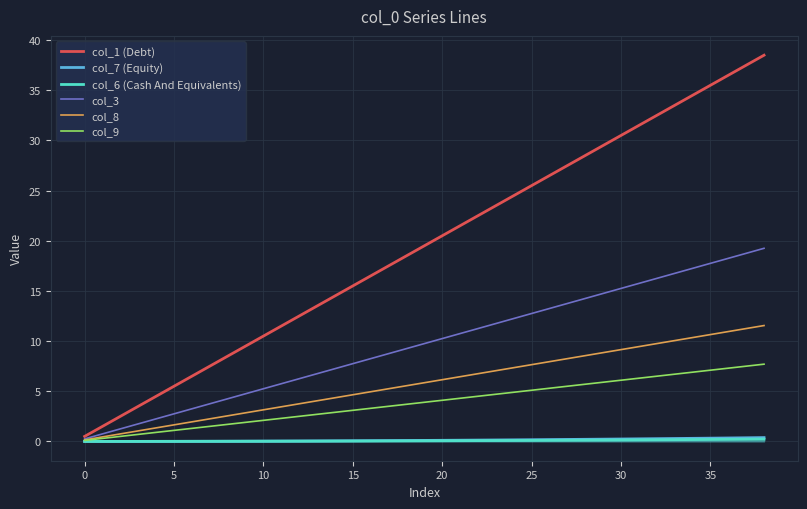

Which series has the largest total across all categories?

col_1 (Debt)